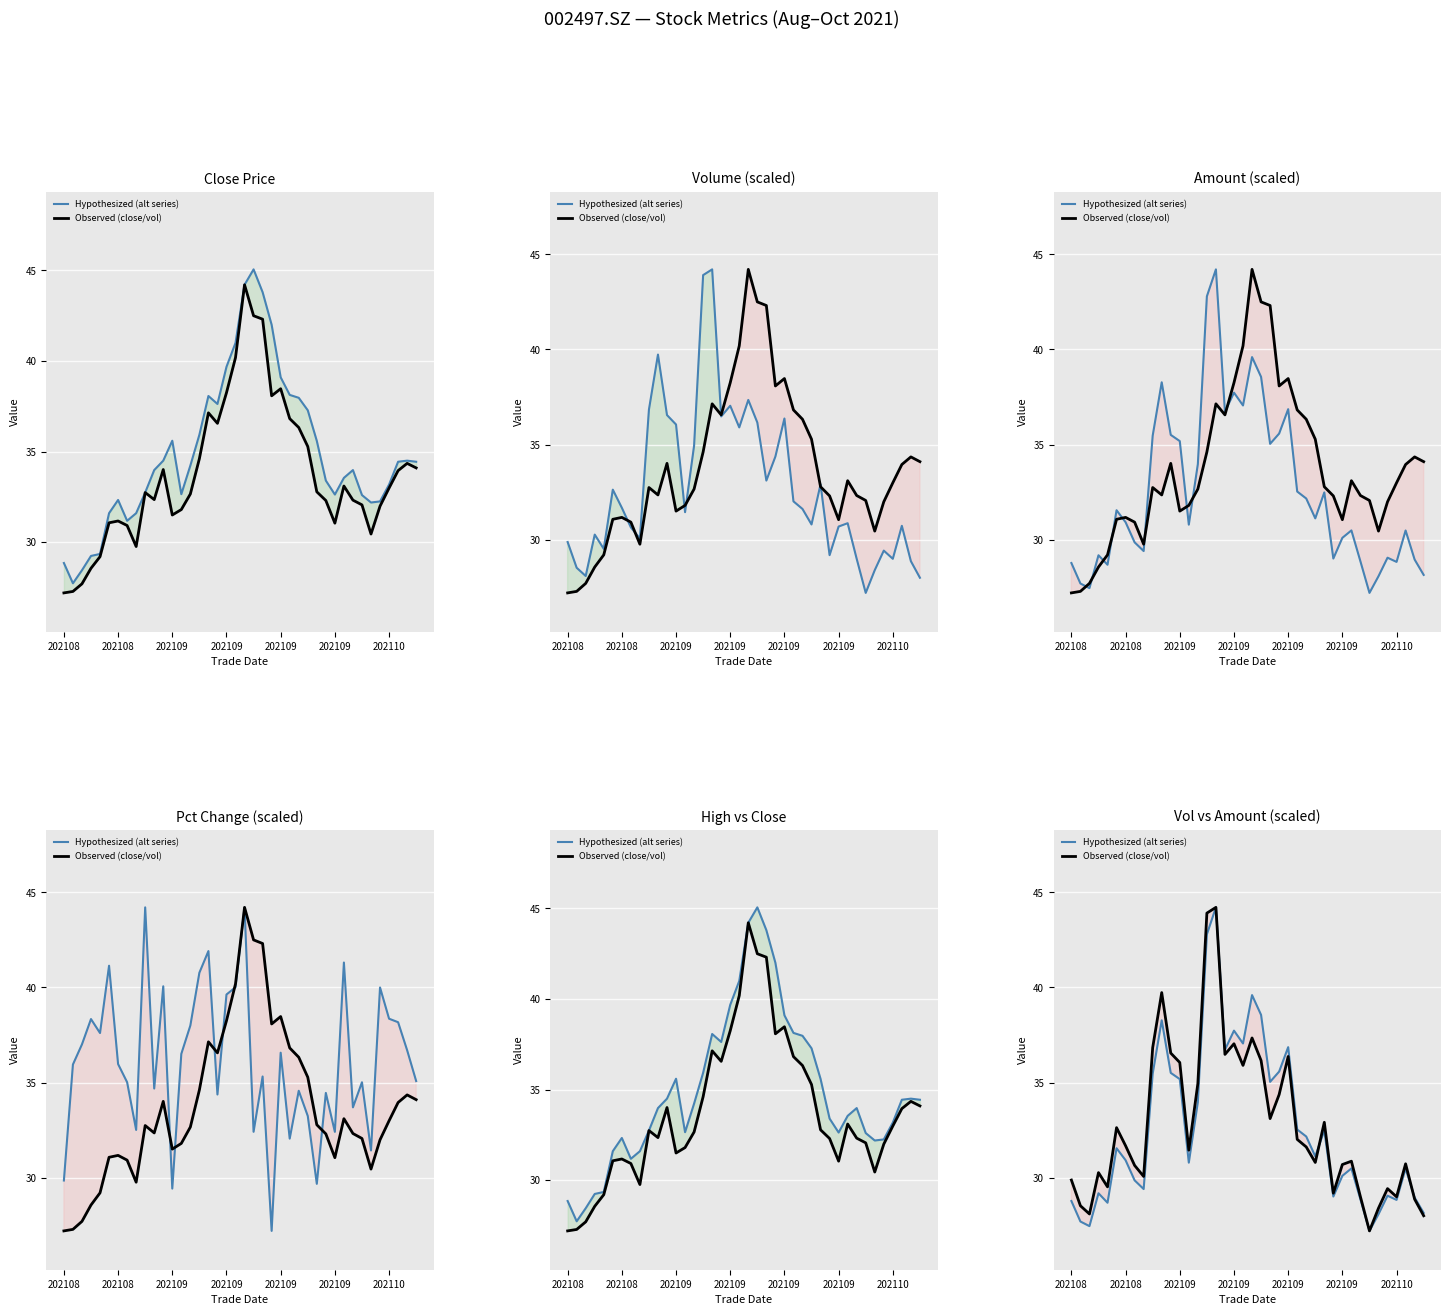

In Observed (close/vol), how many points are lower than both neighbors (excluding endpoints)?

11